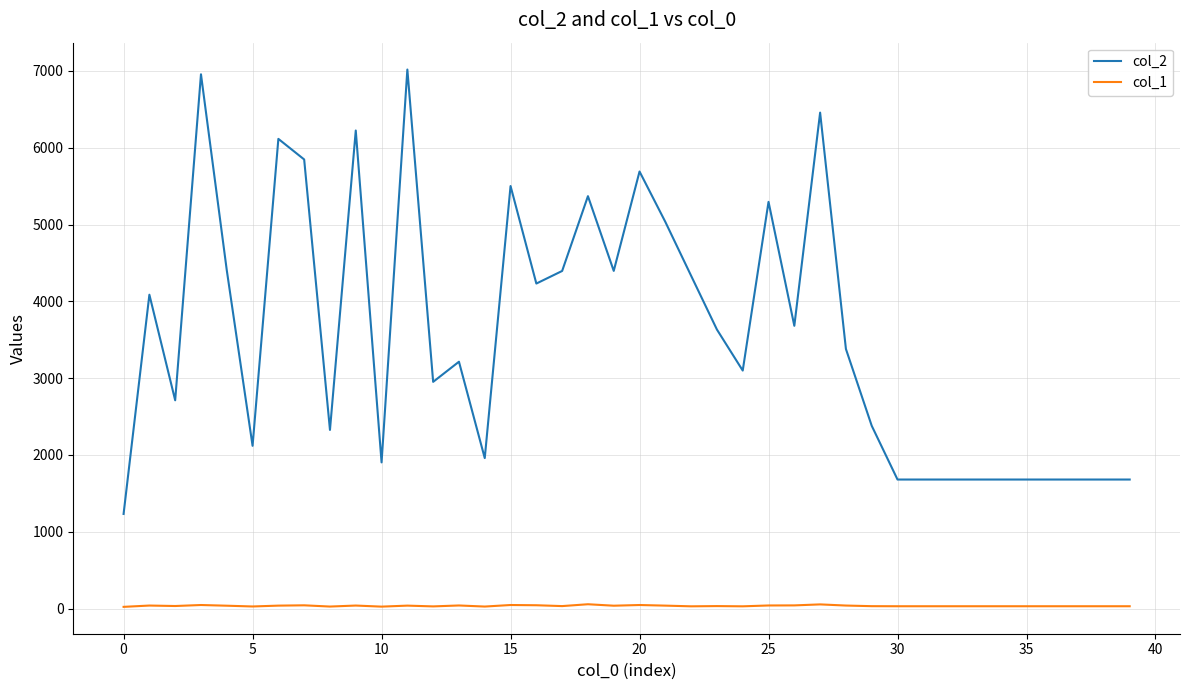

Which series has the largest range (max minus min)?

col_2